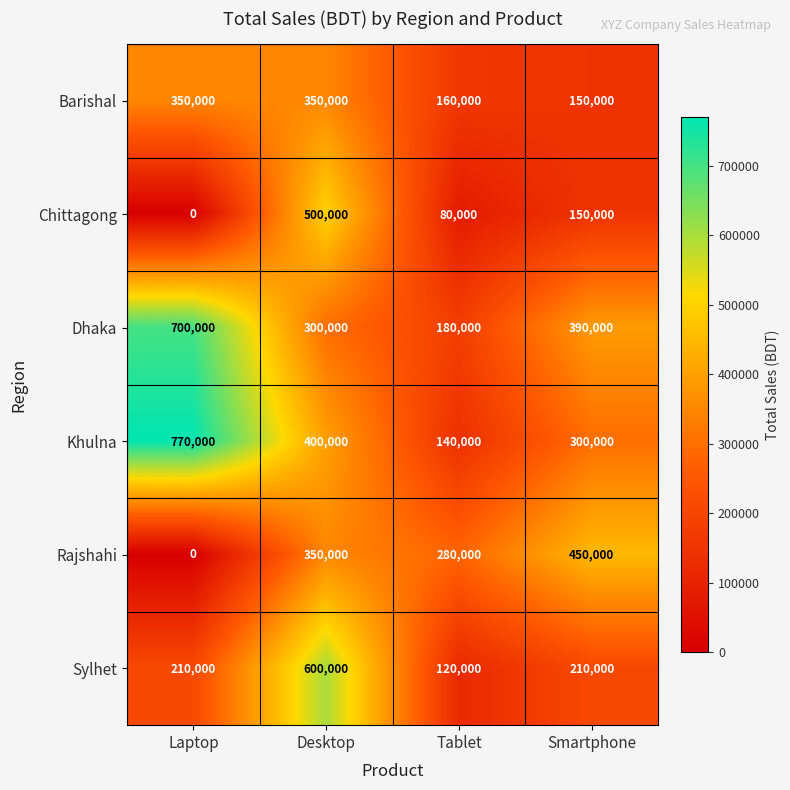

How many data points in Dhaka are less than 390000?

2